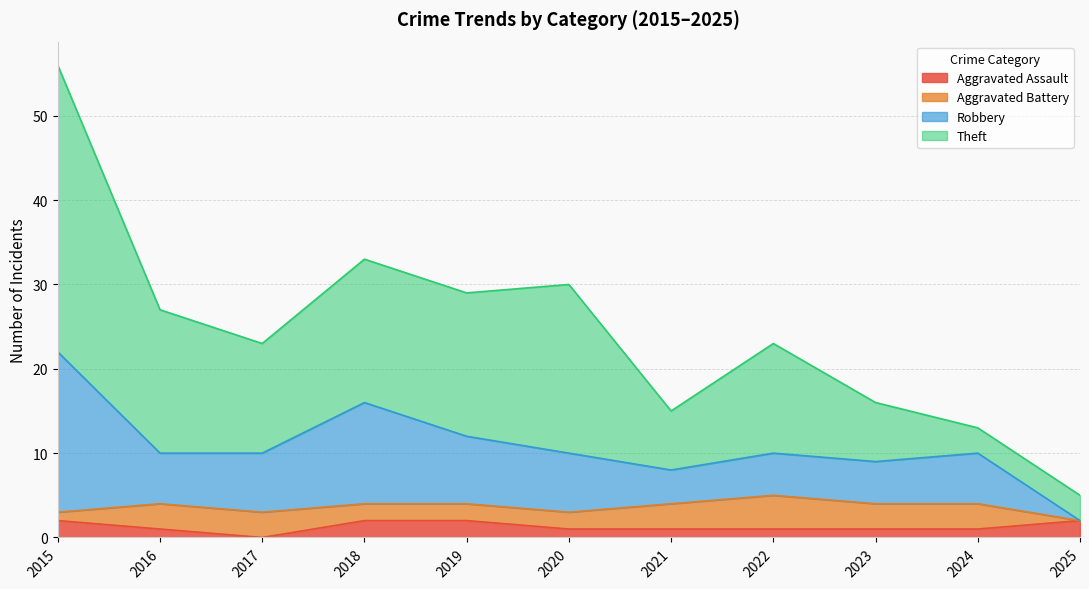

What are all the series names shown in the legend?

Aggravated Assault, Aggravated Battery, Robbery, Theft